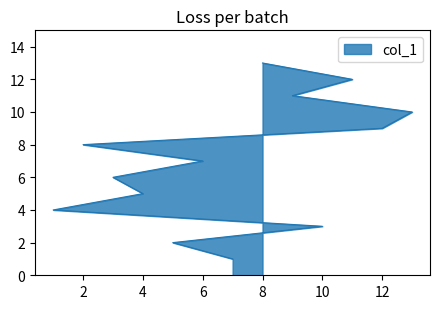

What is the average value?

7